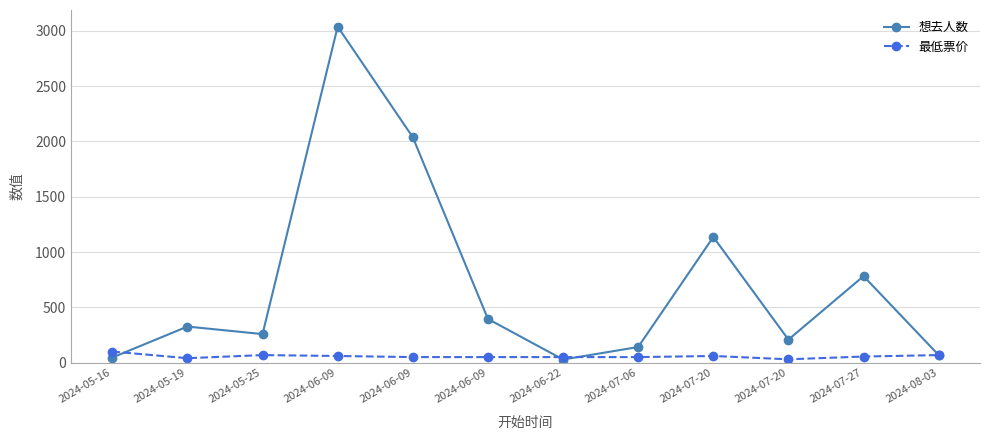

At 2024-06-09, list the series in order from largest to smallest.

想去人数, 最低票价